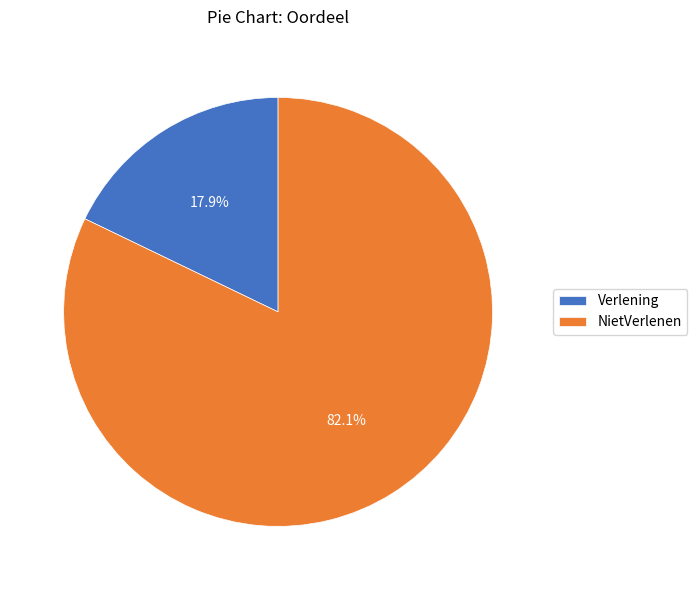

To the nearest percent, what portion does Verlening represent?

18%